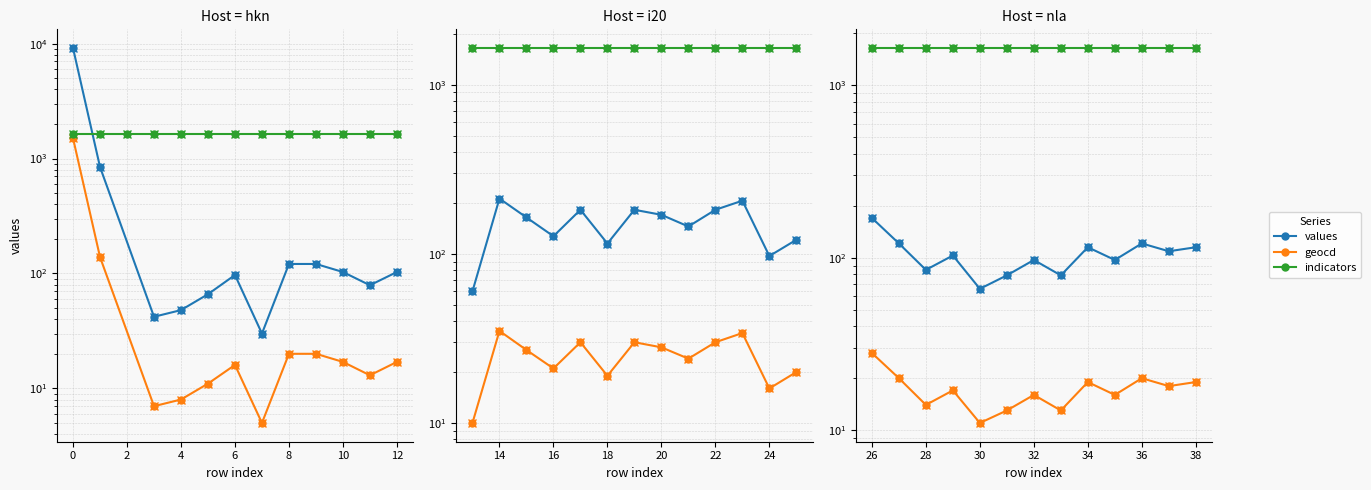

What is the total value across all series at 28?

1743